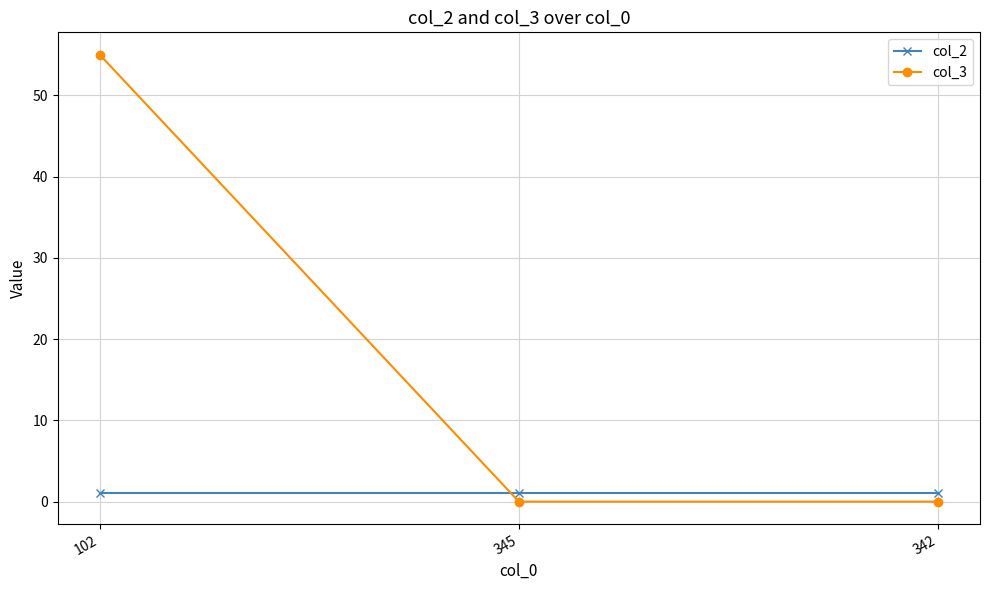

Is the value of col_3 at 102 greater than the value of col_2 at 342?

Yes